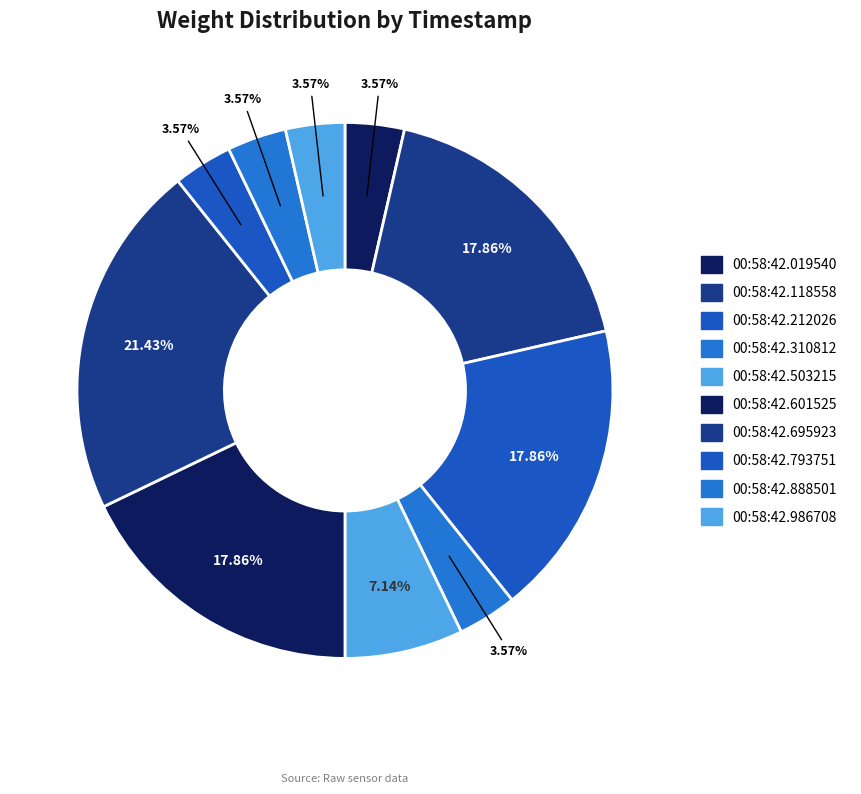

To the nearest percent, what portion does 00:58:42.793751 represent?

4%